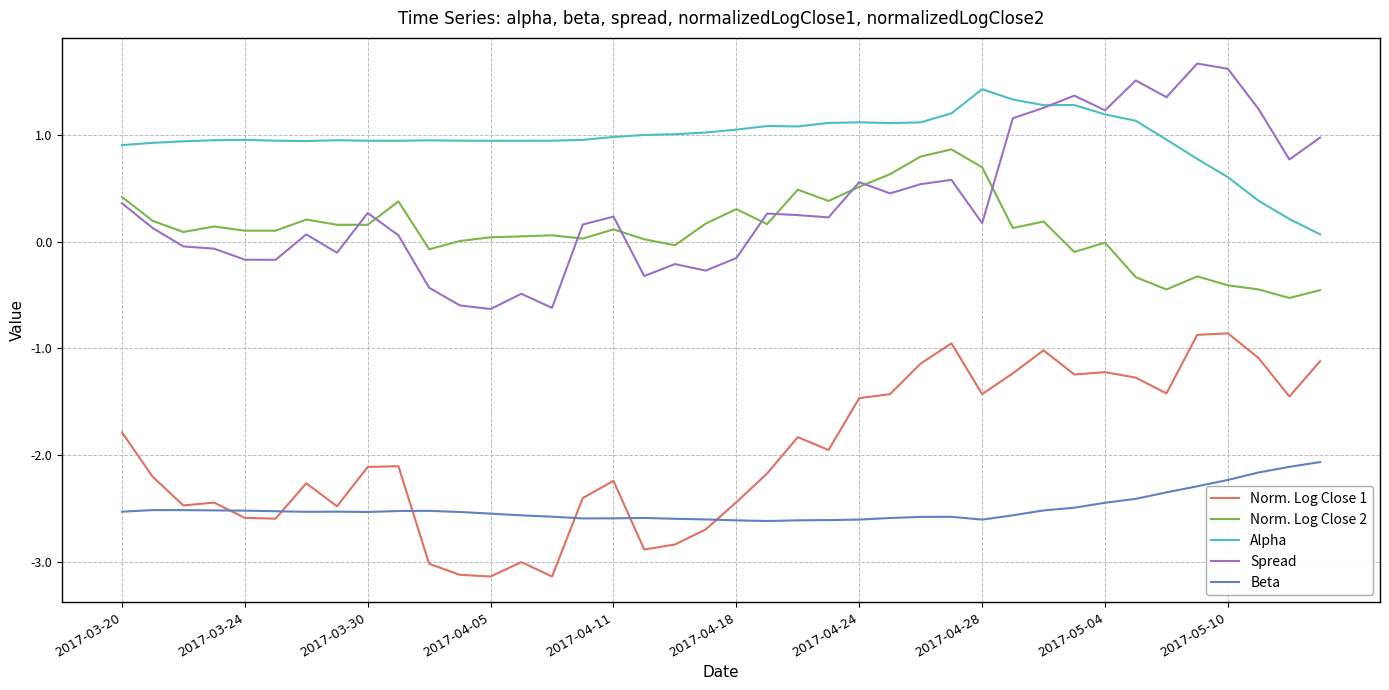

What is the smallest value displayed?

-3.1